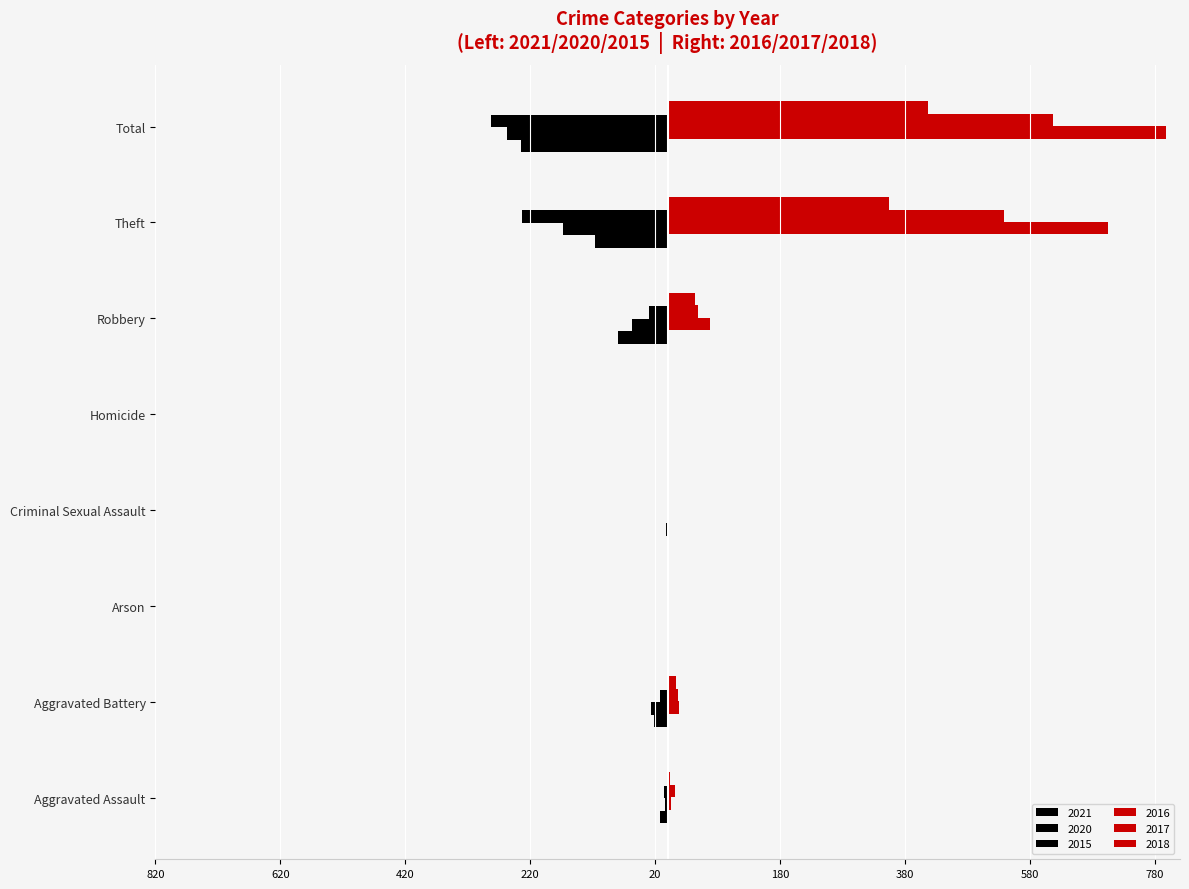

Reading left to right, list all the values displayed in this chart.

2021: Aggravated Assault=-13	Aggravated Battery=-22	Arson=0	Criminal Sexual Assault=-2	Homicide=-1	Robbery=-80	Theft=-116	Total=-234
2020: Aggravated Assault=-4	Aggravated Battery=-26	Arson=-1	Criminal Sexual Assault=0	Homicide=-1	Robbery=-57	Theft=-168	Total=-257
2015: Aggravated Assault=-6	Aggravated Battery=-13	Arson=0	Criminal Sexual Assault=0	Homicide=0	Robbery=-30	Theft=-233	Total=-282
2016: Aggravated Assault=3	Aggravated Battery=13	Arson=0	Criminal Sexual Assault=2	Homicide=0	Robbery=44	Theft=354	Total=416
2017: Aggravated Assault=12	Aggravated Battery=17	Arson=0	Criminal Sexual Assault=1	Homicide=0	Robbery=49	Theft=538	Total=617
2018: Aggravated Assault=5	Aggravated Battery=18	Arson=0	Criminal Sexual Assault=2	Homicide=0	Robbery=67	Theft=705	Total=797